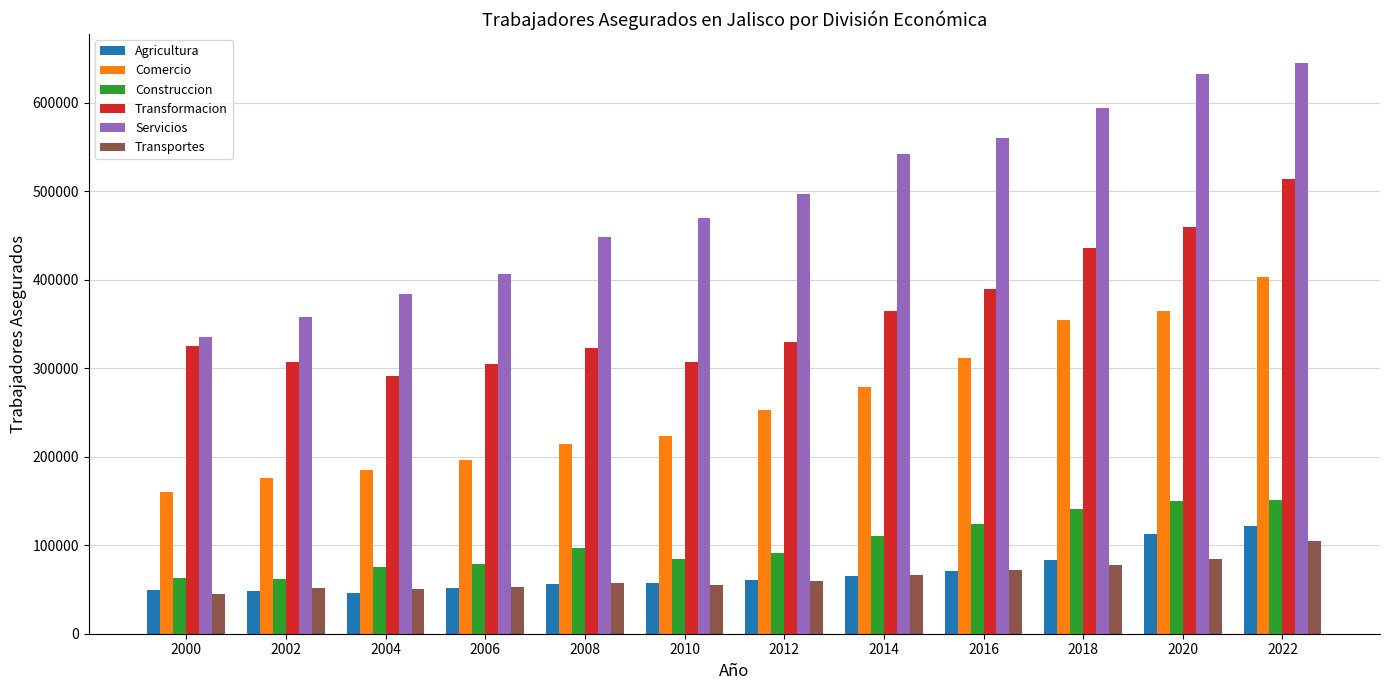

What is the sum of the Transportes values at 2022 and 2004?

155121